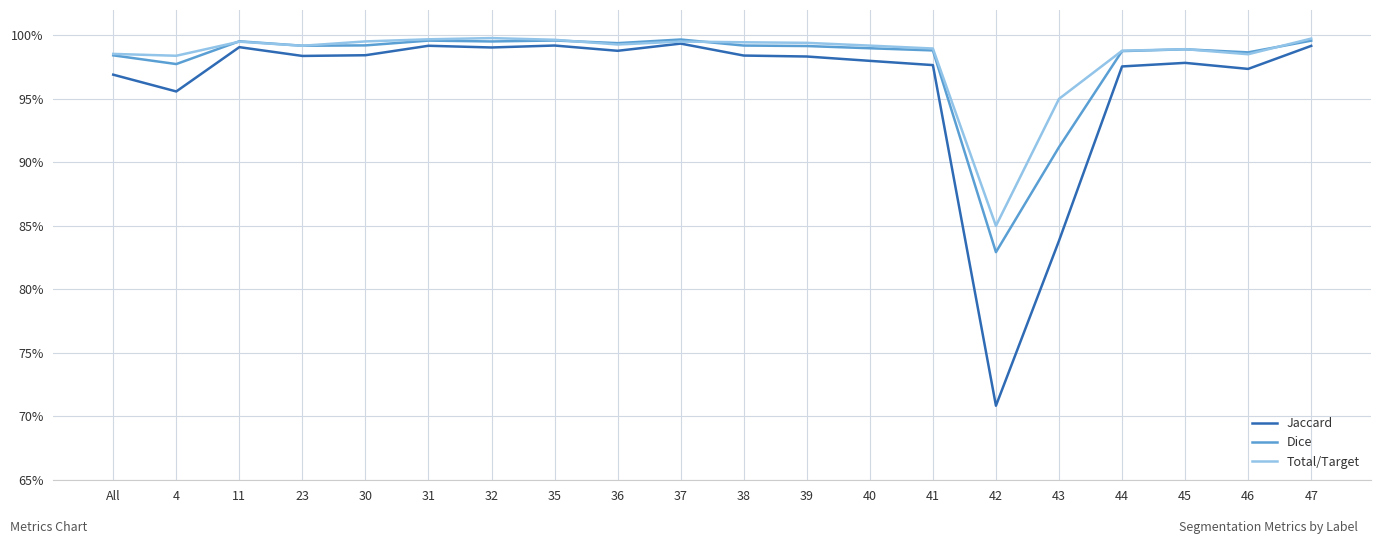

At how many categories does at least one series exceed 0?

20